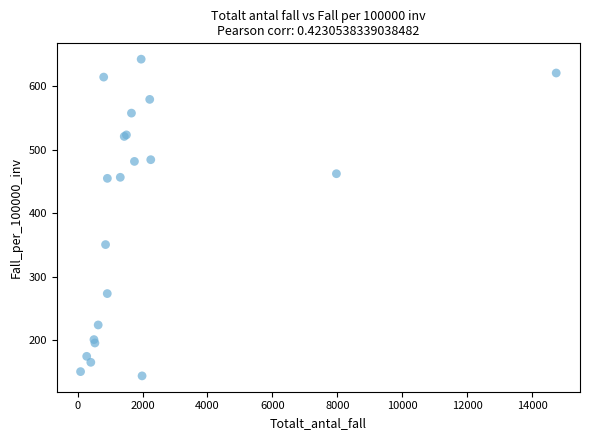

What Y value in the scatter plot is closest to 393?

350.5